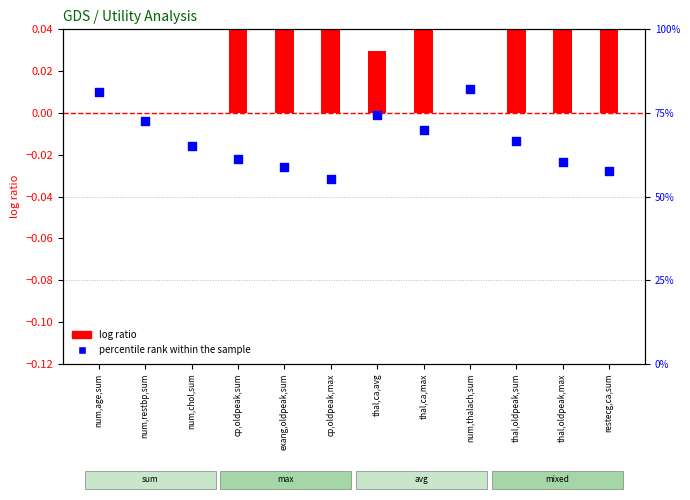

Which series has the largest total across all categories?

percentile rank within the sample